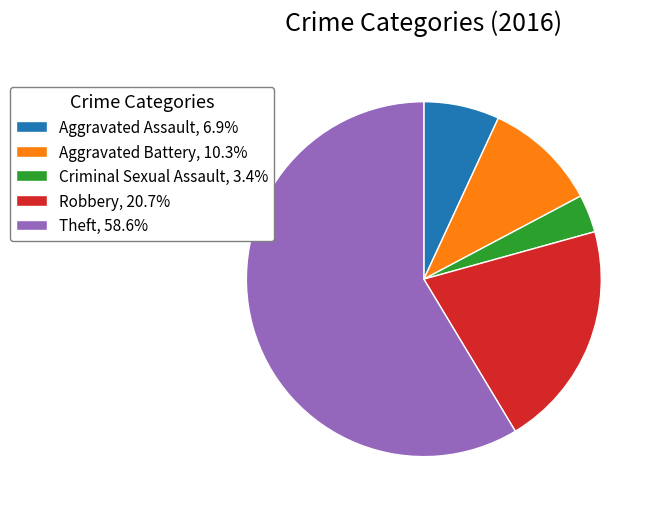

Combined, do Robbery, 20.7% and Criminal Sexual Assault, 3.4% account for over 50%?

No